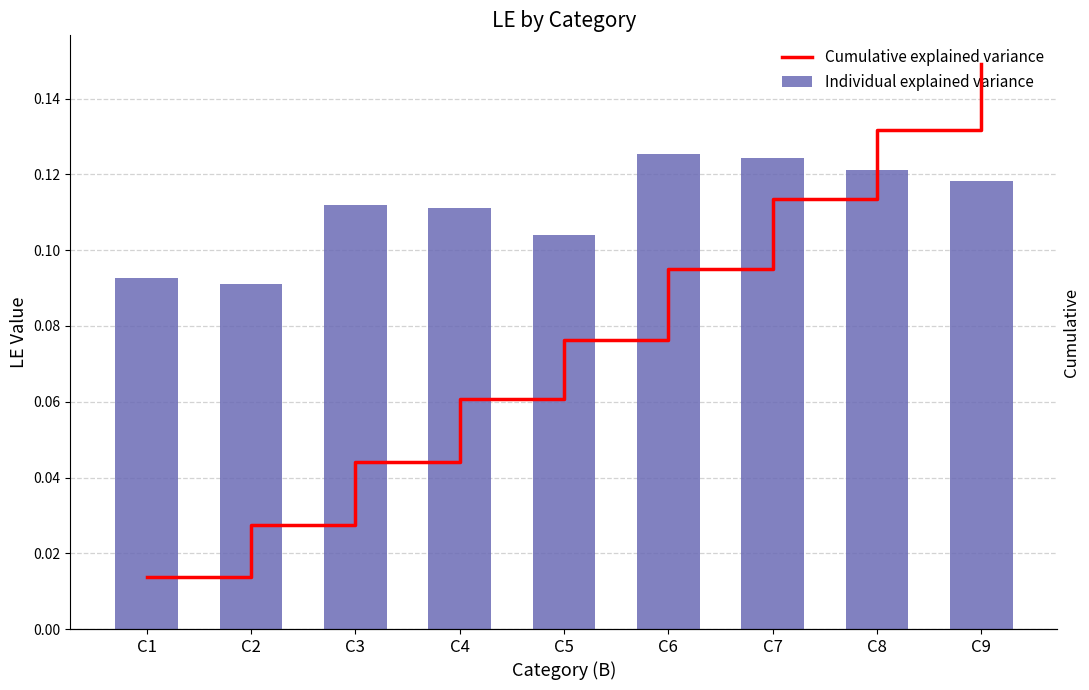

Rank the series at C6 from lowest to highest value.

Individual explained variance, Cumulative explained variance